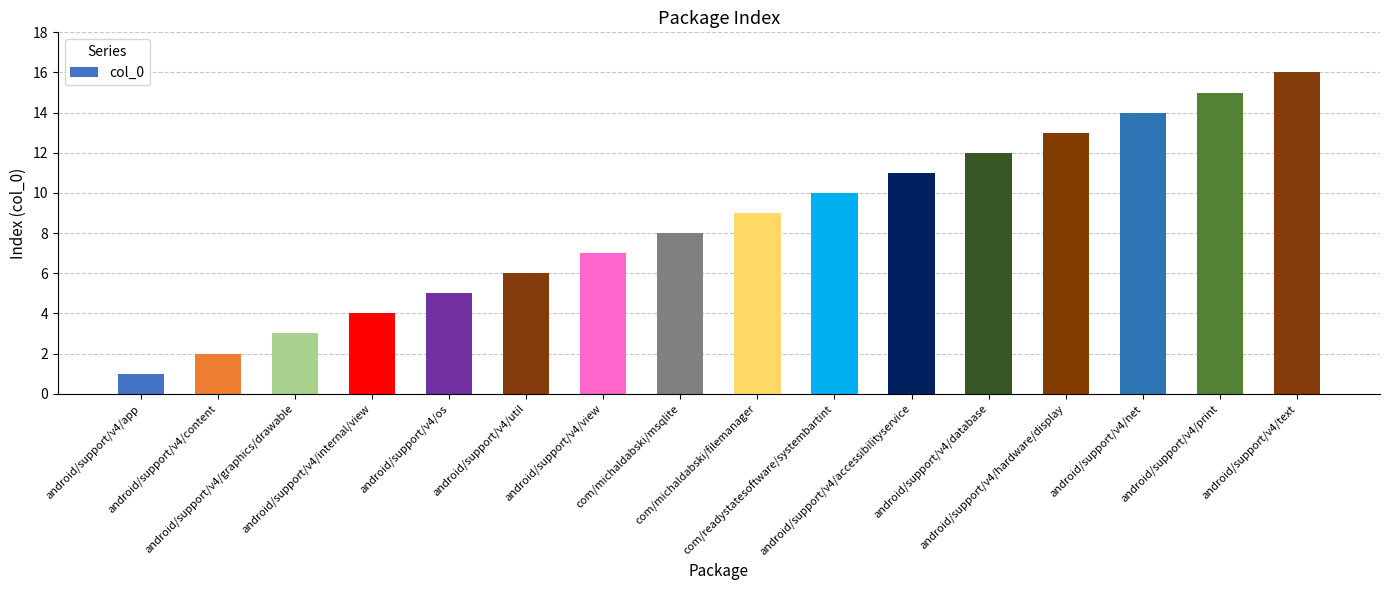

Count the number of data series in this chart.

1